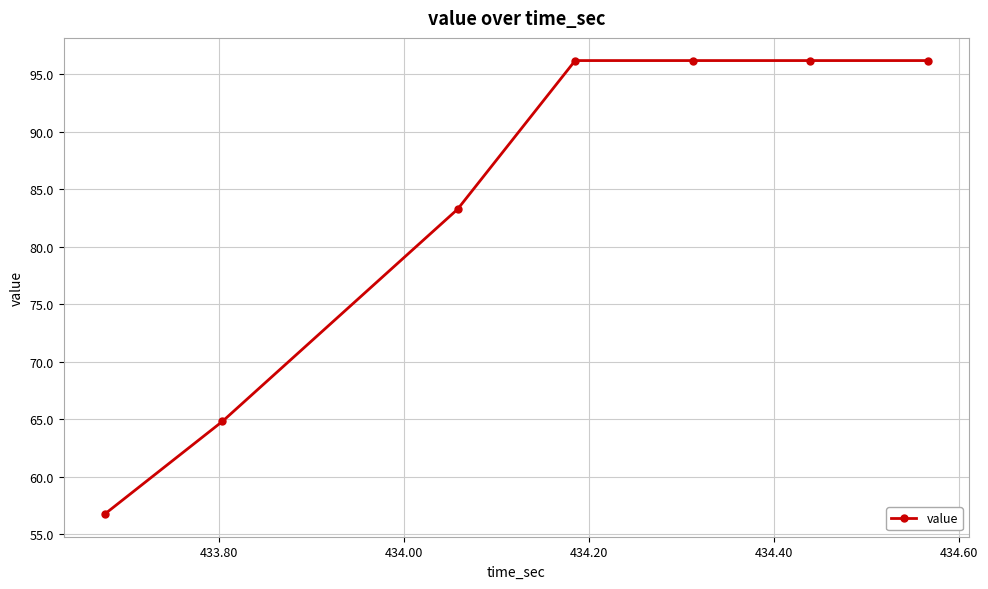

What is the maximum value shown in the chart?

96.2